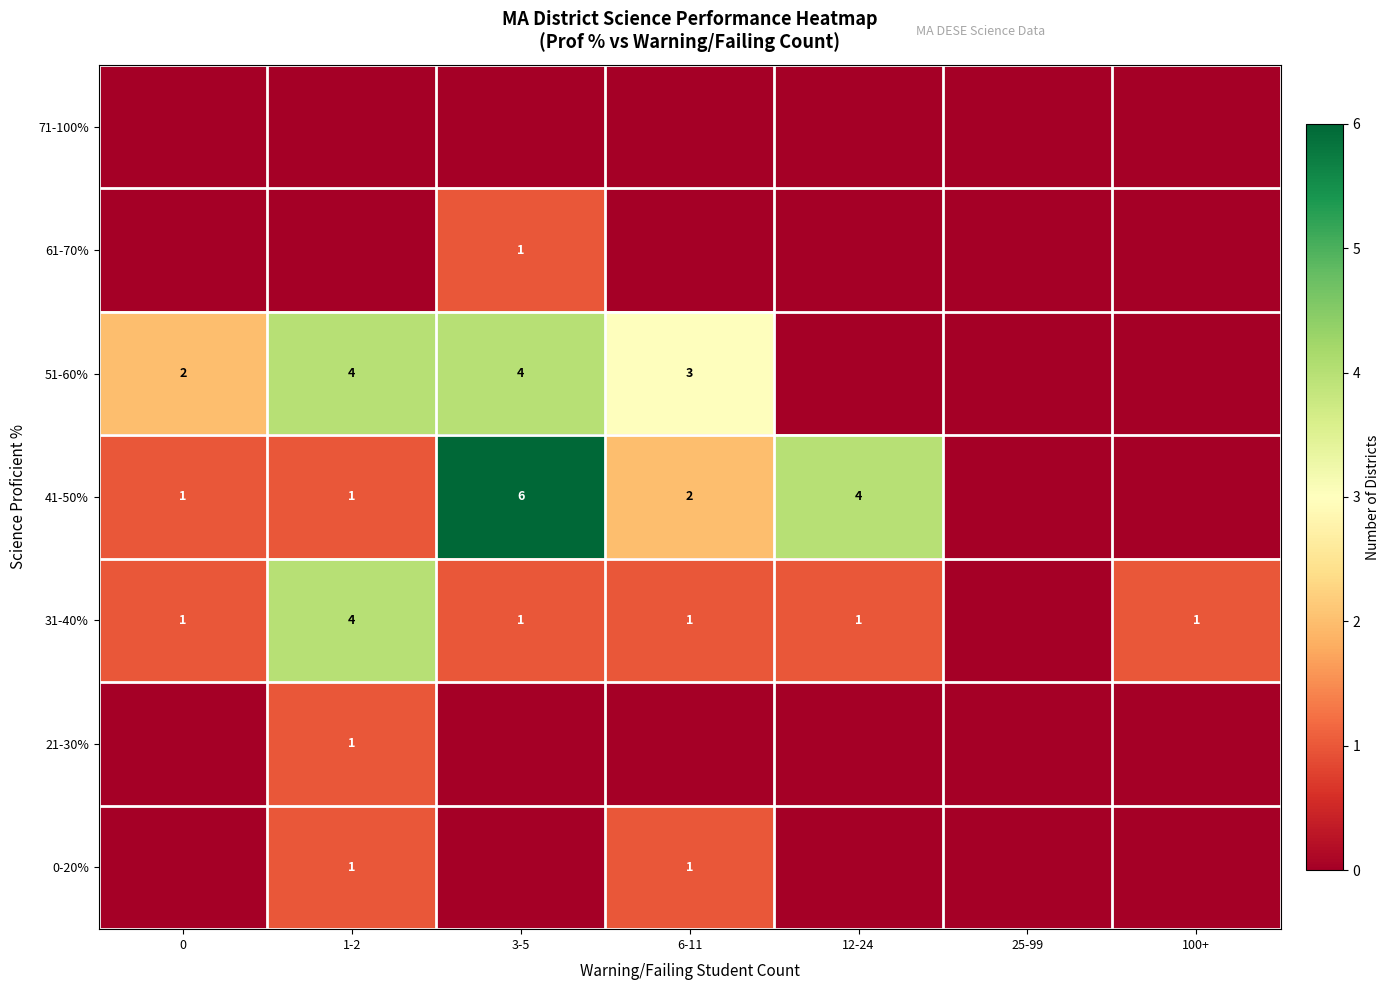

The value of 31-40% at 100+ is 1. True or false?

True